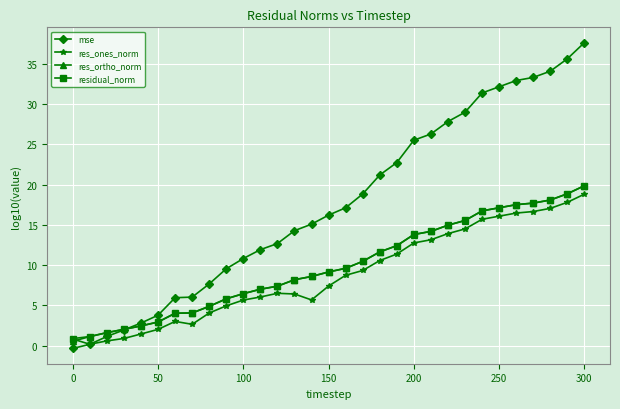

What is the minimum value for residual_norm?

0.9